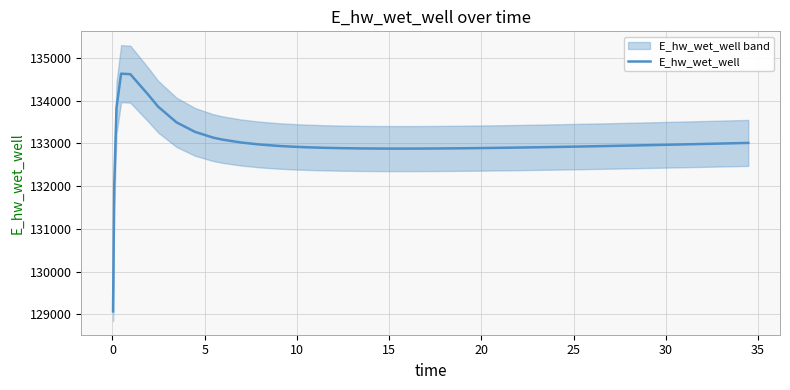

Reading left to right, list all the values displayed in this chart.

129070.3	131970.0	133826.0	134628.0	134615.3	134120.9	133859.5	133491.1	133268.1	133131.6	133086.2	133018.9	132972.4	132939.9	132916.9	132908.3	132895.1	132886.1	132880.3	132877.1	132876.1	132876.7	132878.7	132882.0	132886.2	132891.2	132897.0	132903.4	132910.3	132917.8	132925.6	132933.8	132942.4	132951.2	132960.4	132969.7	132979.3	132989.1	132999.1	133009.2